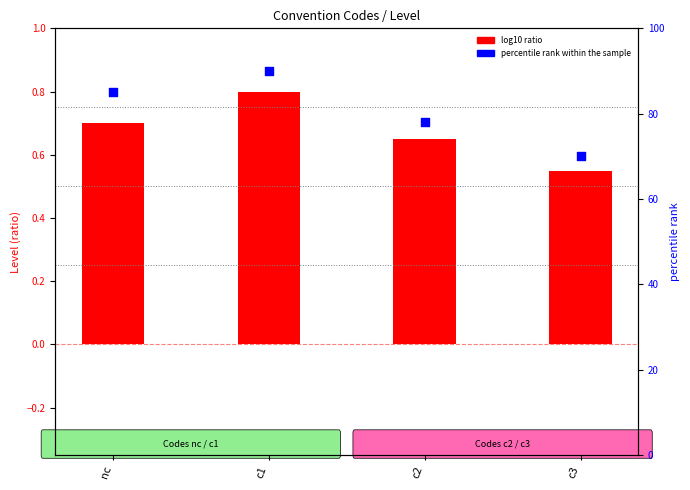

Which series has the largest total across all categories?

percentile rank within the sample